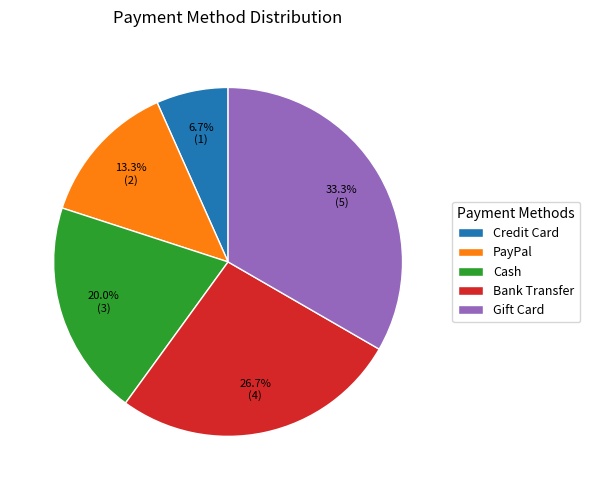

How many slices are in this pie chart?

5